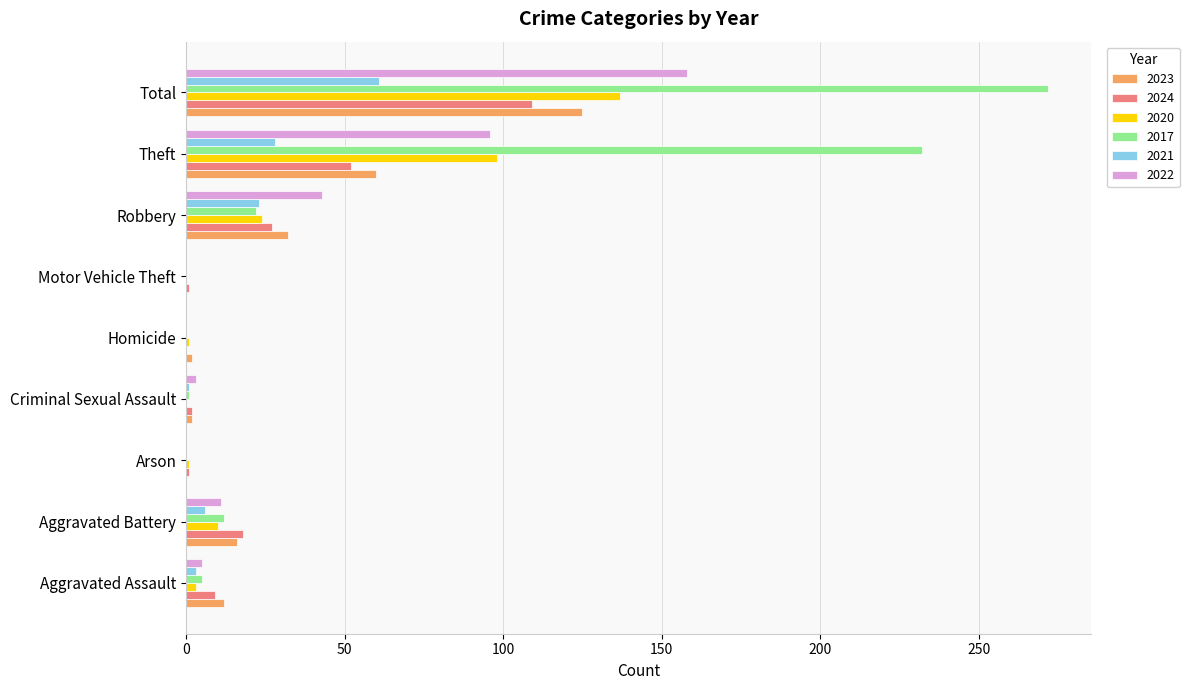

Which series has the largest range (max minus min)?

2017